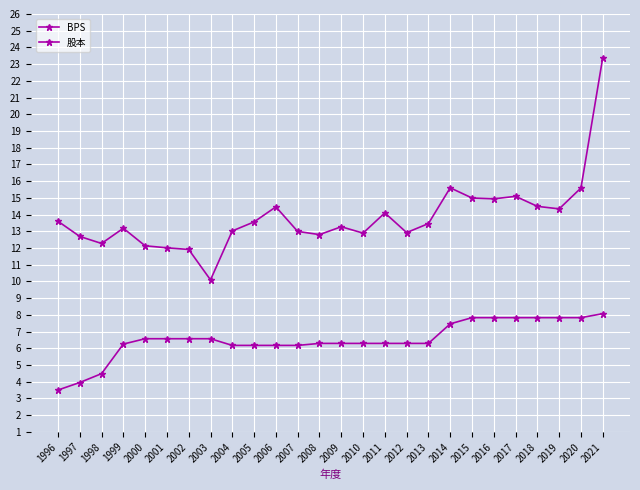

True or false: 股本 and BPS intersect in this chart.

False